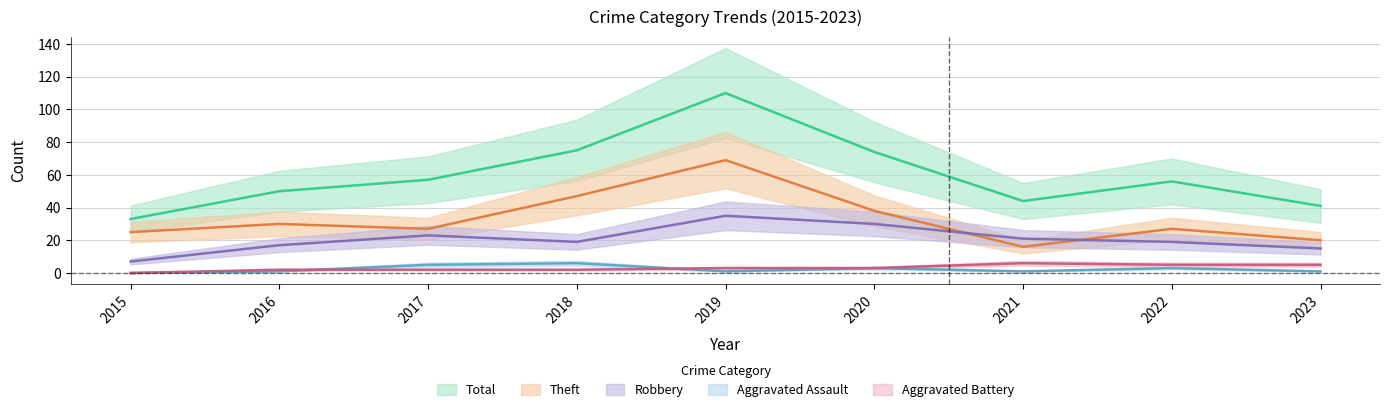

List the series in order of their peak value, lowest first.

Aggravated Assault, Aggravated Battery, Robbery, Theft, Total